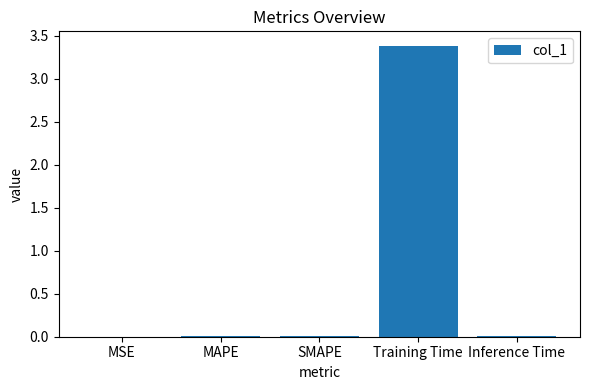

Which category has the highest value across all series?

Training Time